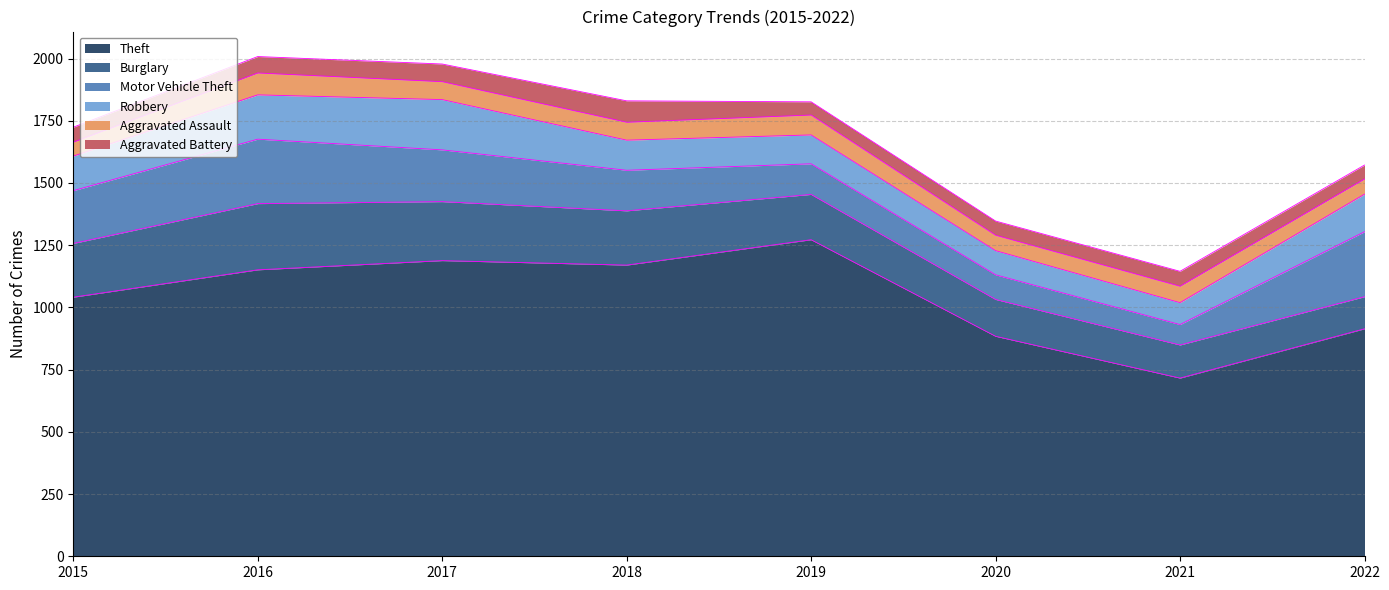

Reading right to left, transcribe all the data shown in this chart.

Theft: 2022=914	2021=716	2020=884	2019=1272	2018=1170	2017=1188	2016=1151	2015=1041
Burglary: 2022=129	2021=133	2020=148	2019=182	2018=218	2017=237	2016=266	2015=216
Motor Vehicle Theft: 2022=261	2021=82	2020=99	2019=123	2018=163	2017=208	2016=259	2015=212
Robbery: 2022=151	2021=88	2020=97	2019=116	2018=121	2017=202	2016=178	2015=139
Aggravated Assault: 2022=61	2021=66	2020=62	2019=80	2018=72	2017=72	2016=88	2015=56
Aggravated Battery: 2022=56	2021=60	2020=57	2019=53	2018=86	2017=71	2016=66	2015=60